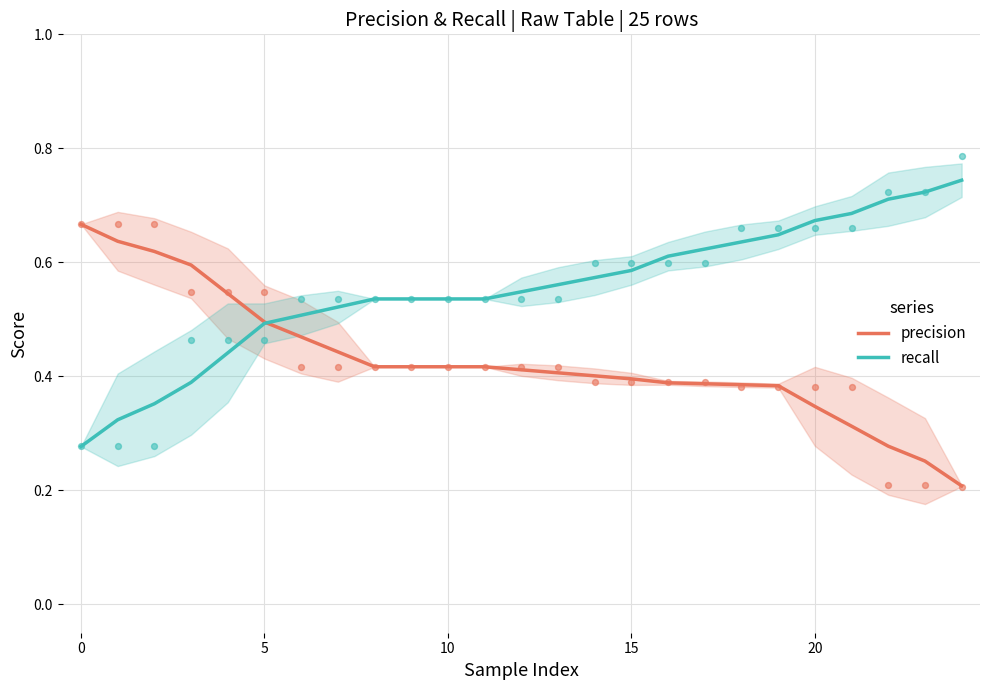

Which series has the largest total across all categories?

recall